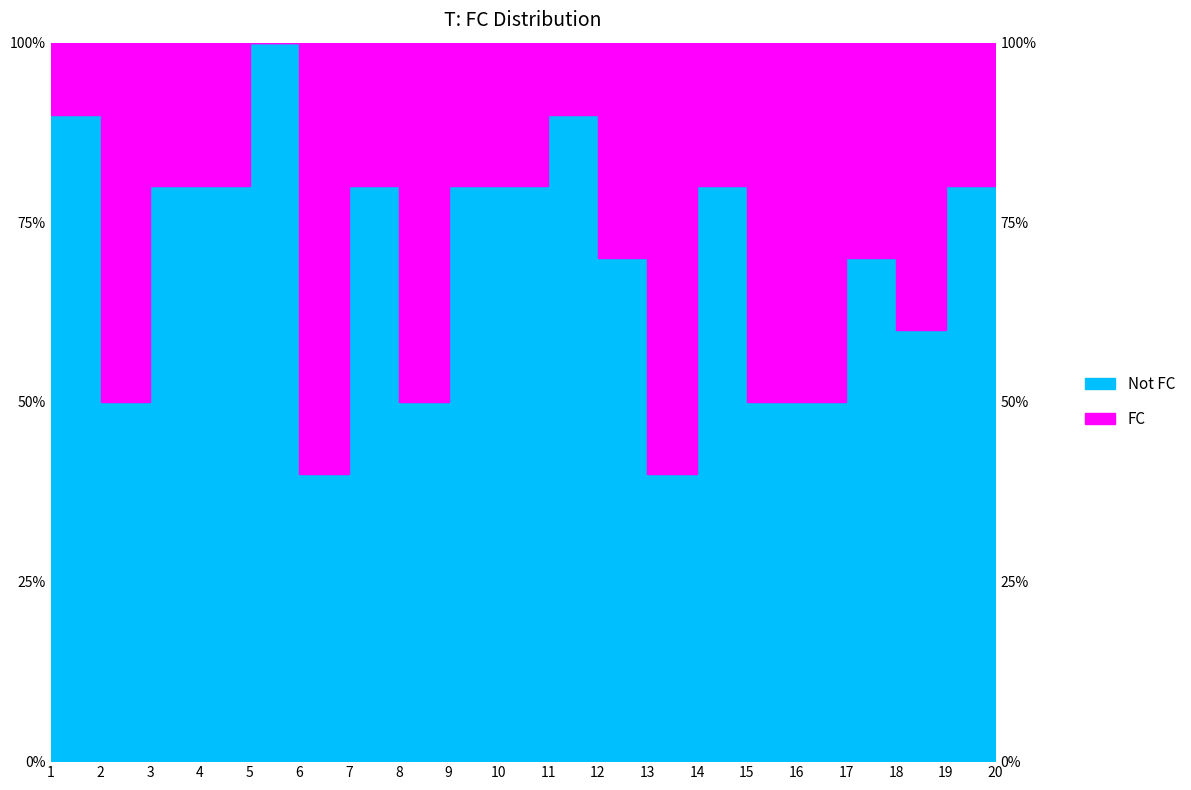

What value does the data have at 2?

0.5